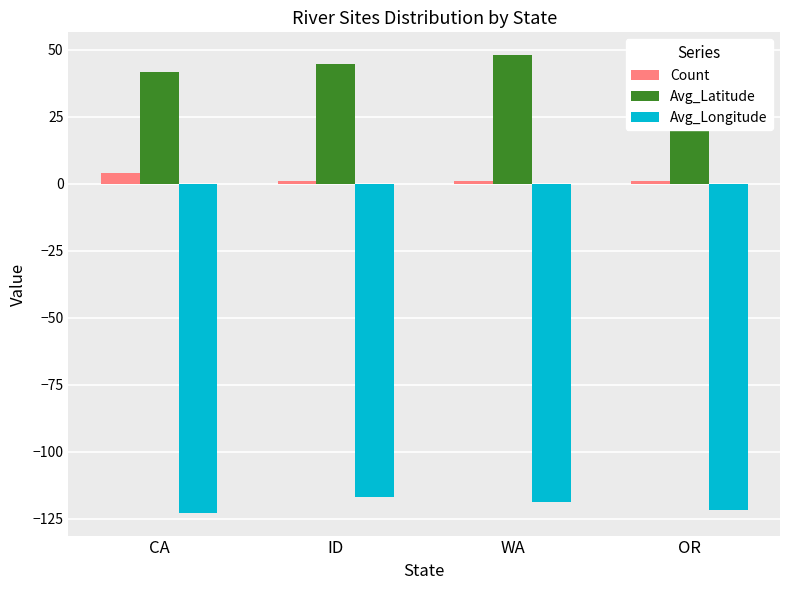

The value of Count at WA is 1.0. True or false?

True